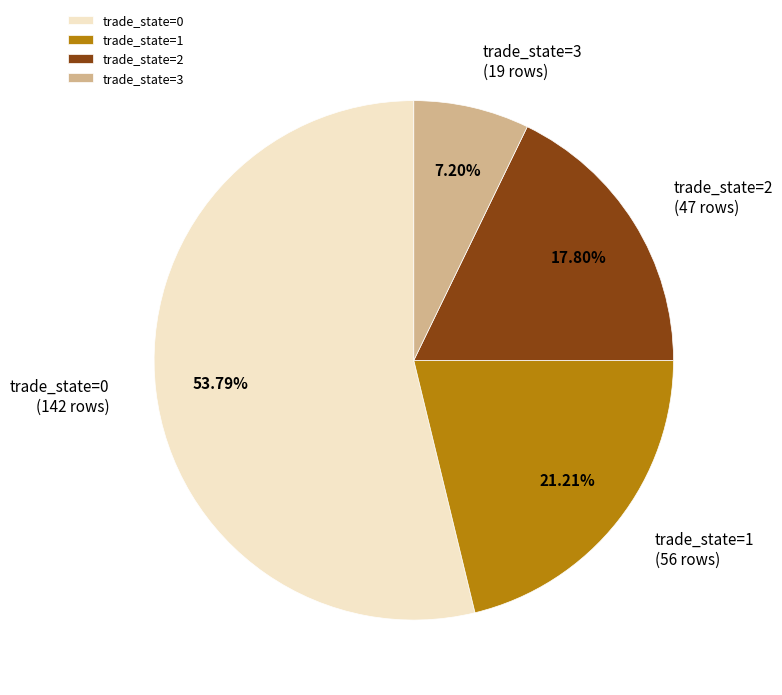

What is the largest slice in the pie chart?

trade_state=0